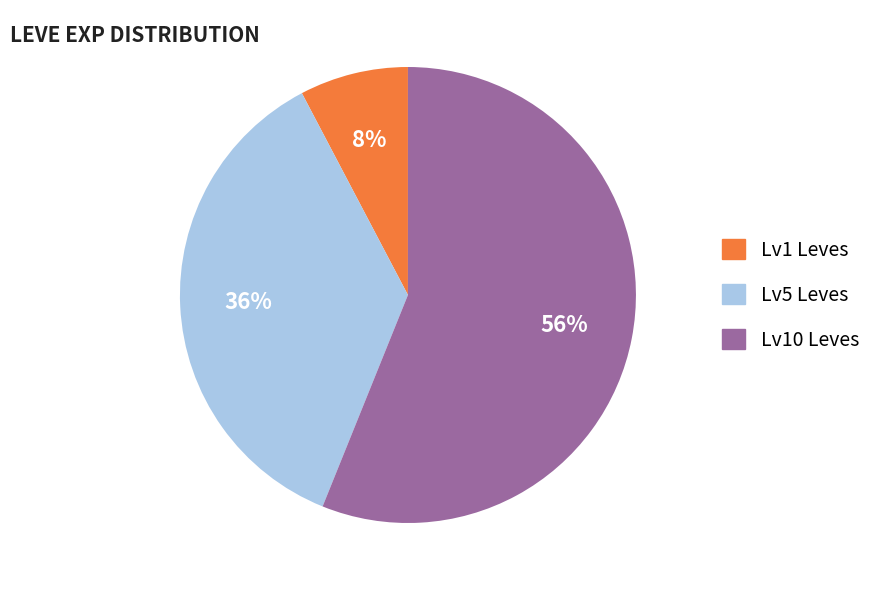

How many segments does this pie chart have?

3